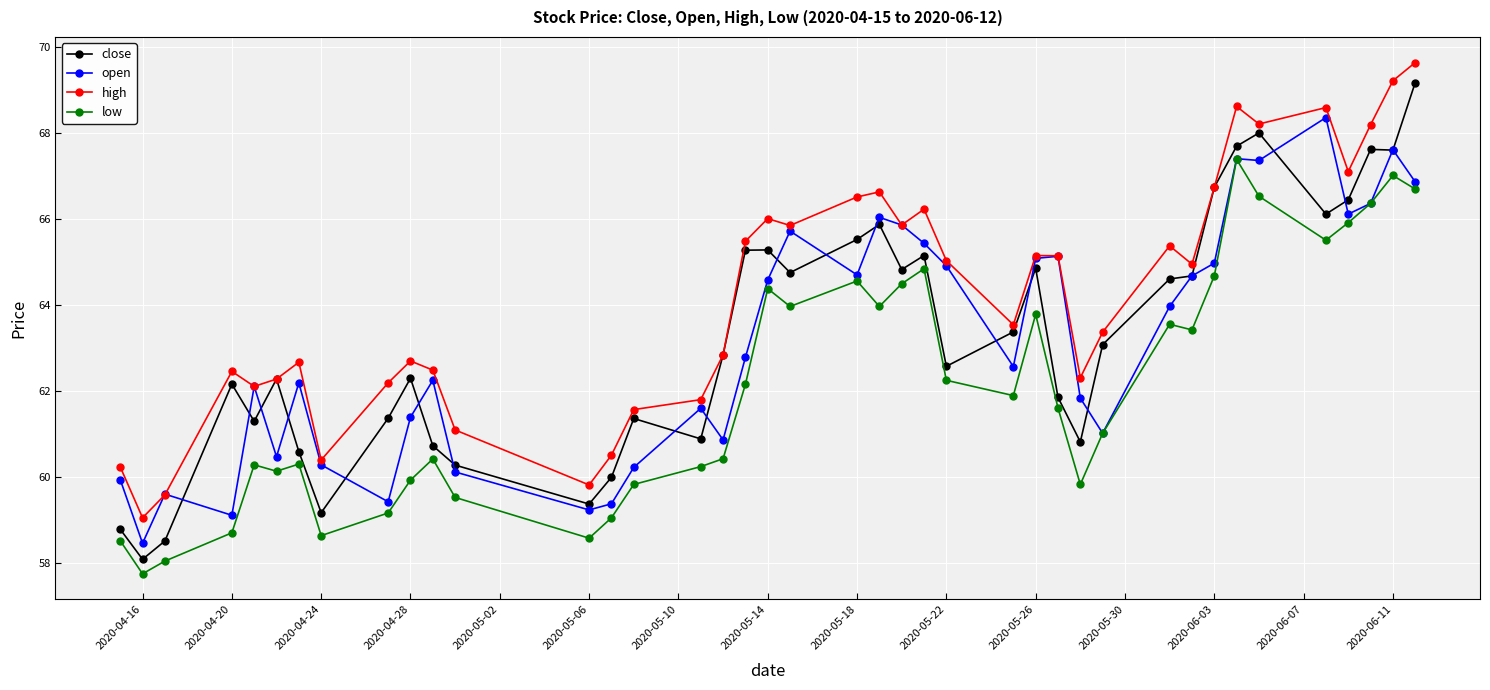

True or false: high has more than 0 points higher than both neighbors.

True